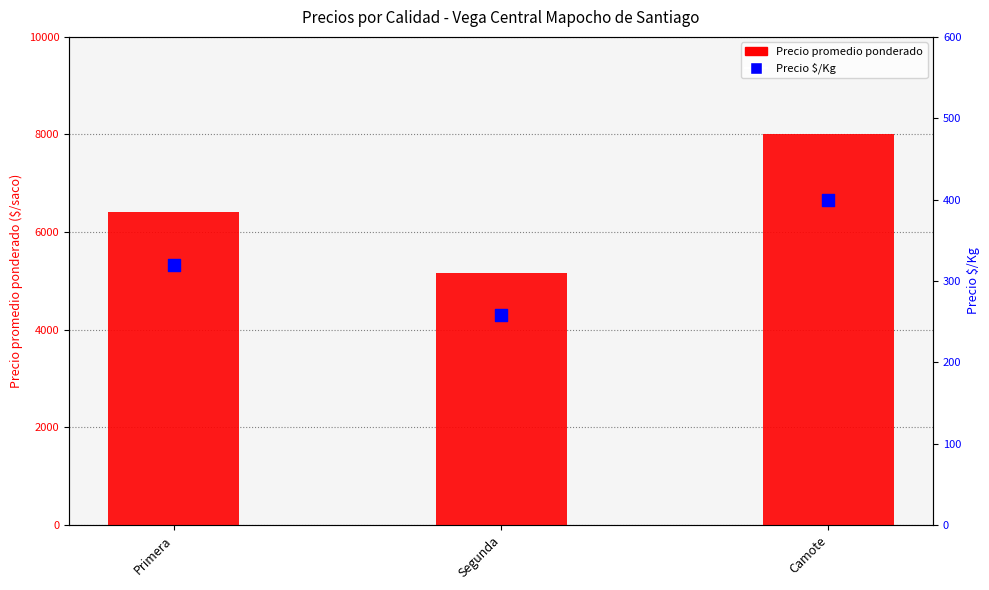

Which series contains the lowest Y value?

Precio $/Kg